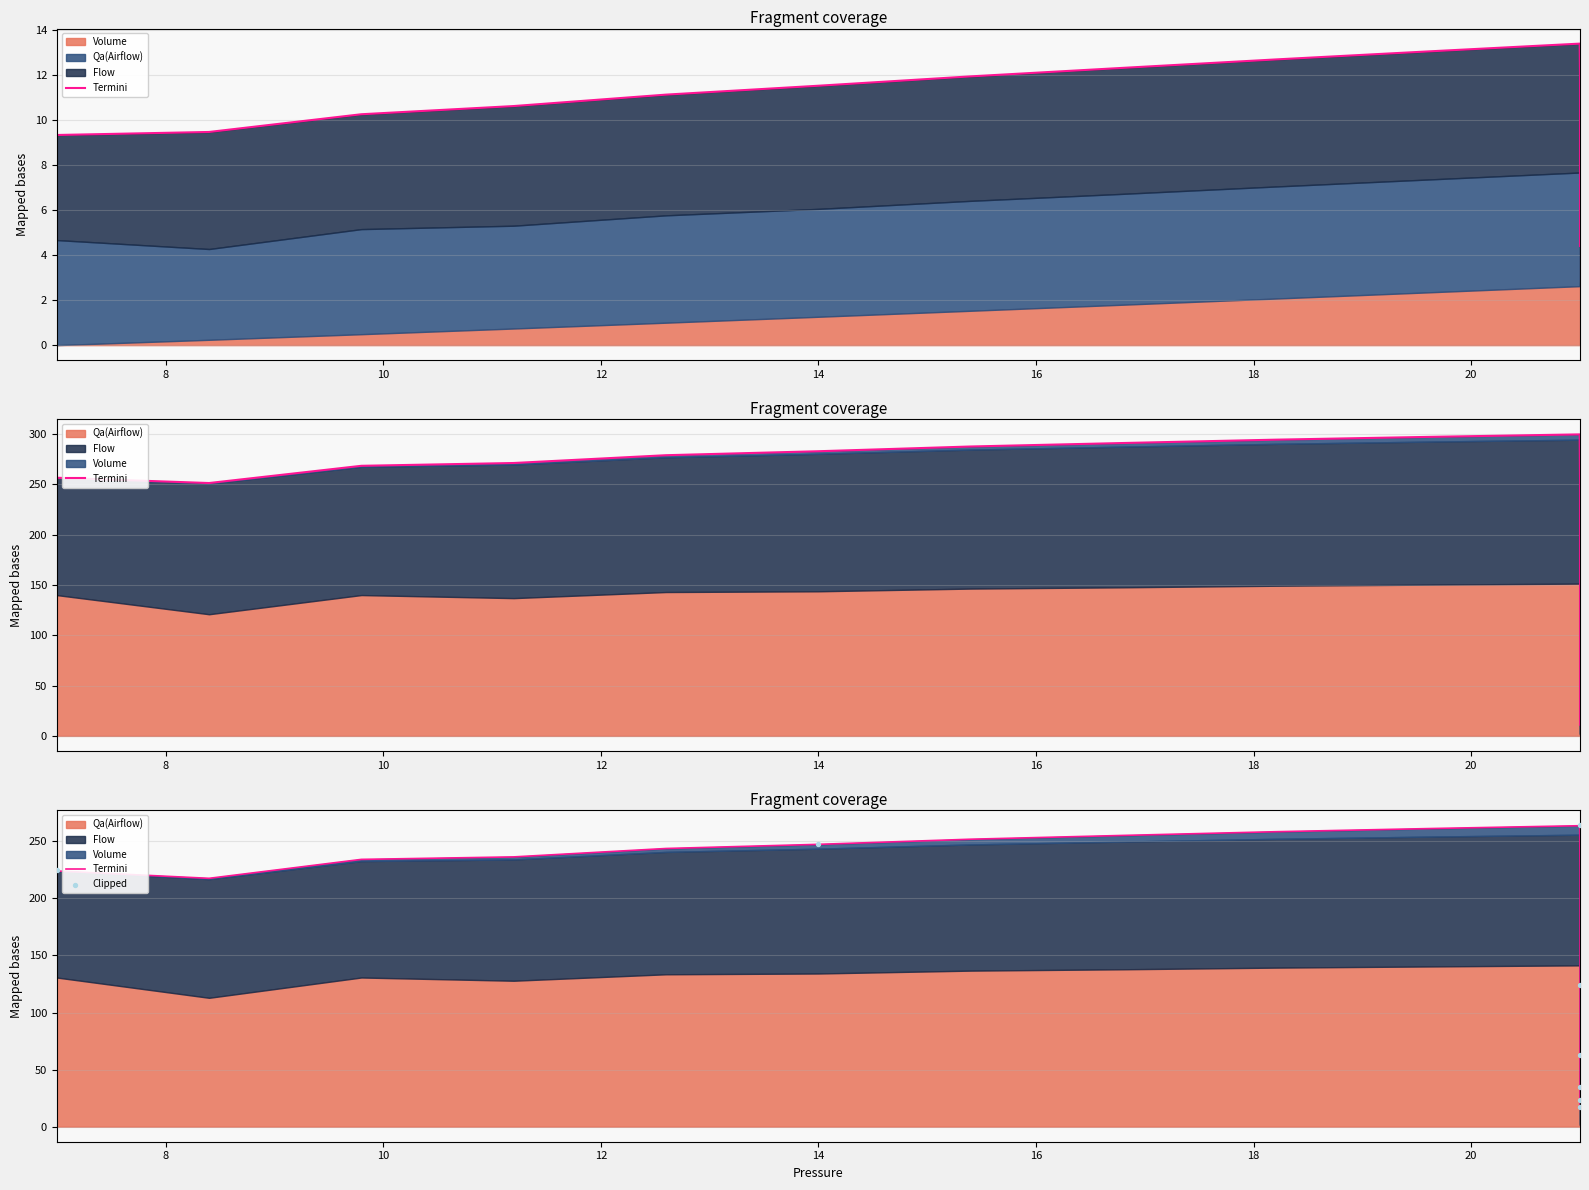

Which series has the widest spread of Y values?

Flow